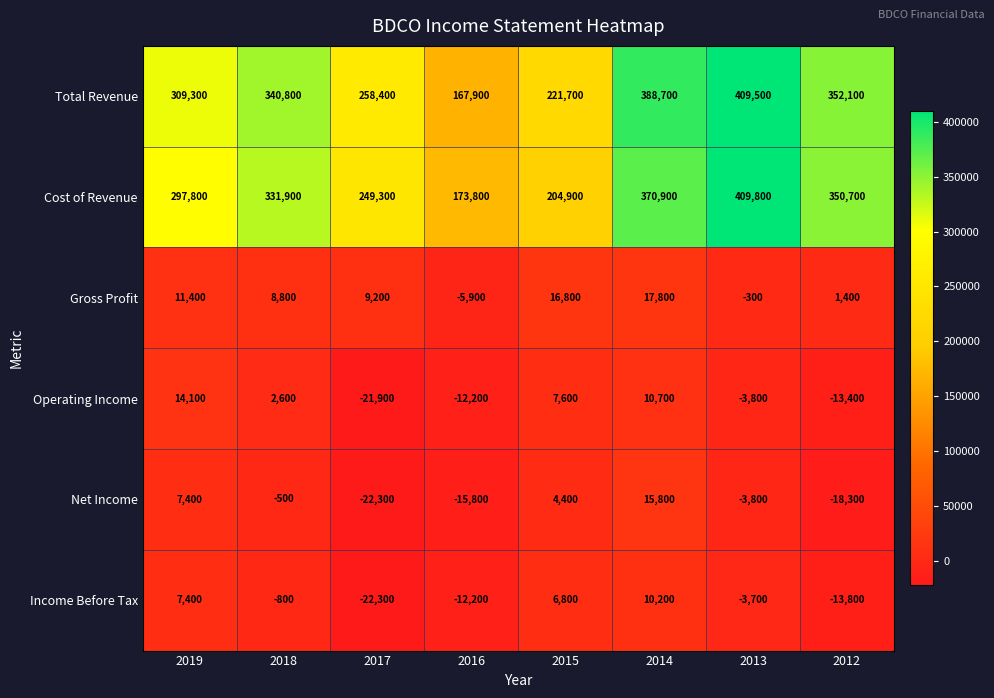

Is the value of Operating Income at 2015 greater than the value of Gross Profit at 2017?

No